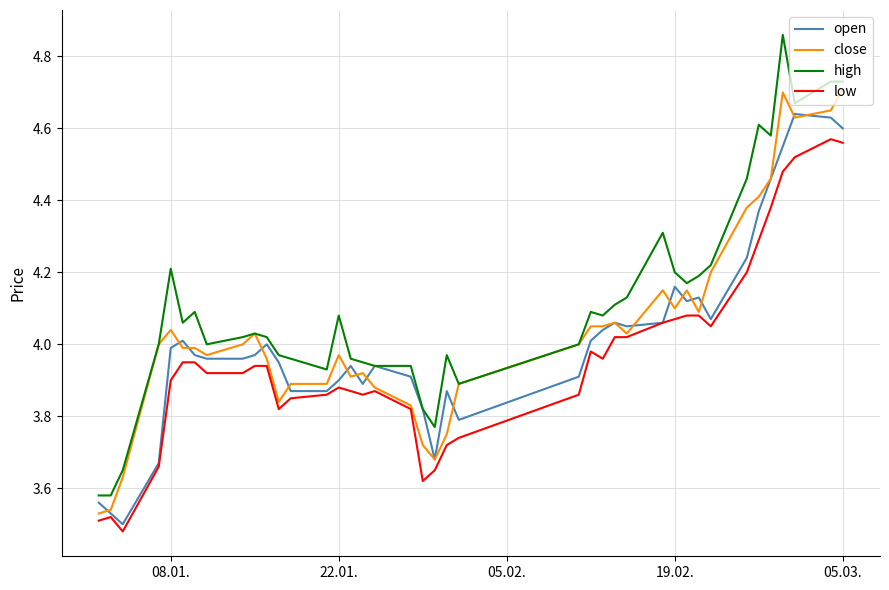

Rank the series by their maximum value, from highest to lowest.

high, close, open, low